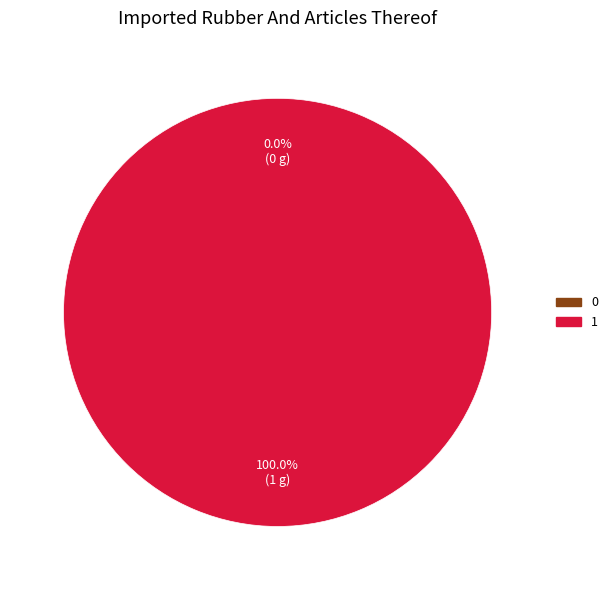

Which slice is the largest?

1